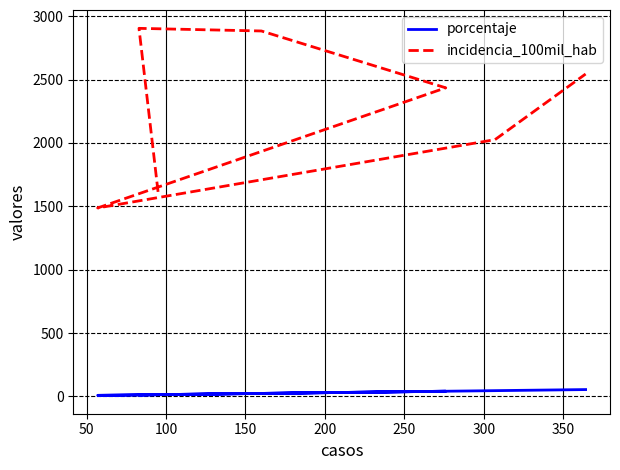

How many data points in porcentaje are above 23?

4